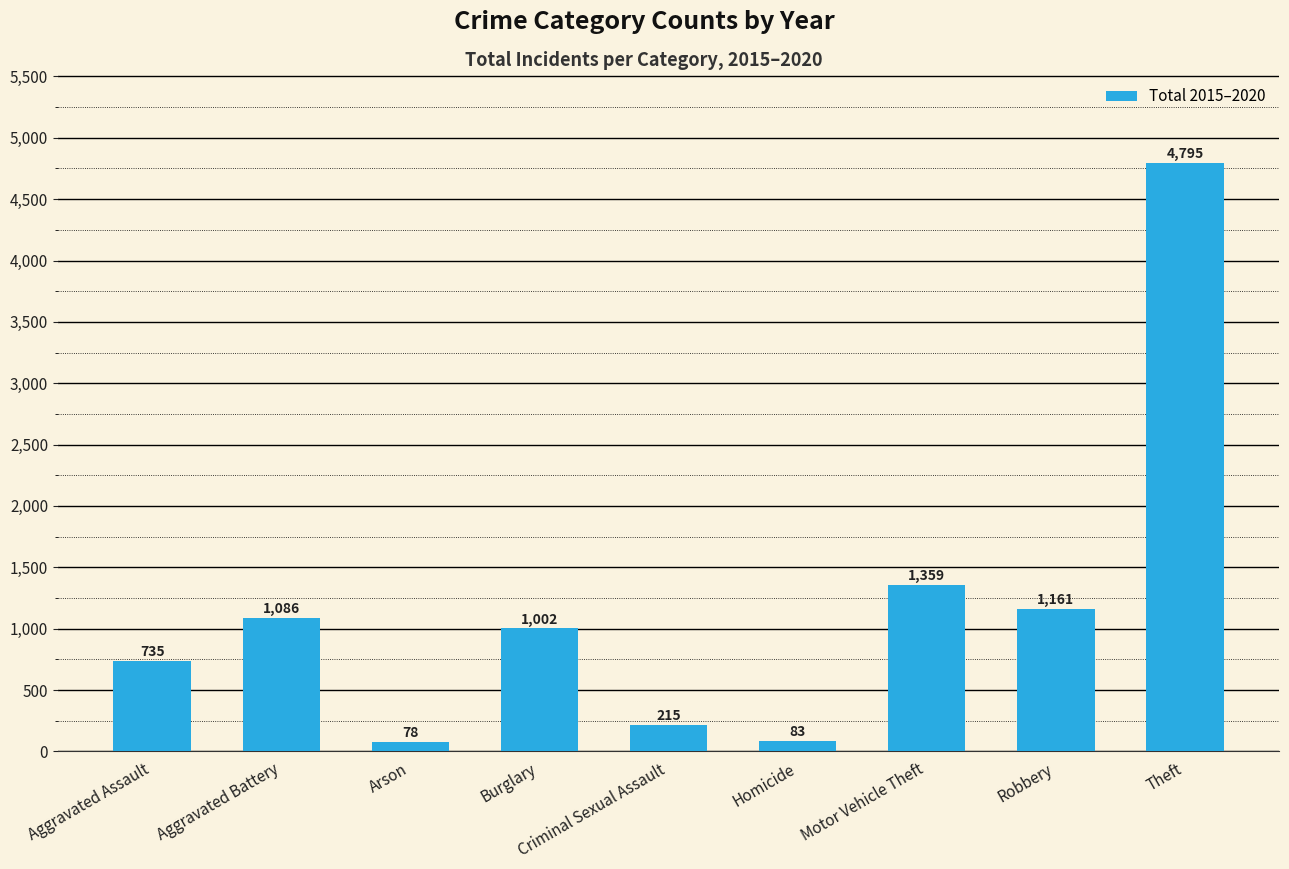

Reading right to left, extract all data points from this chart.

4795	1161	1359	83	215	1002	78	1086	735